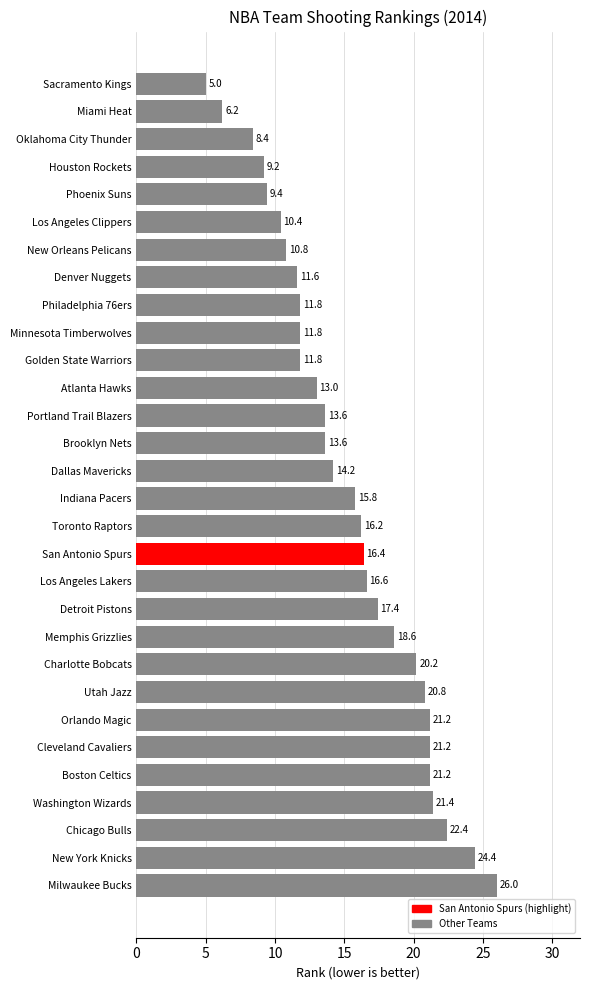

Reading bottom to top, list all the values displayed in this chart.

Milwaukee Bucks=26.0	New York Knicks=24.4	Chicago Bulls=22.4	Washington Wizards=21.4	Boston Celtics=21.2	Cleveland Cavaliers=21.2	Orlando Magic=21.2	Utah Jazz=20.8	Charlotte Bobcats=20.2	Memphis Grizzlies=18.6	Detroit Pistons=17.4	Los Angeles Lakers=16.6	San Antonio Spurs=16.4	Toronto Raptors=16.2	Indiana Pacers=15.8	Dallas Mavericks=14.2	Brooklyn Nets=13.6	Portland Trail Blazers=13.6	Atlanta Hawks=13.0	Golden State Warriors=11.8	Minnesota Timberwolves=11.8	Philadelphia 76ers=11.8	Denver Nuggets=11.6	New Orleans Pelicans=10.8	Los Angeles Clippers=10.4	Phoenix Suns=9.4	Houston Rockets=9.2	Oklahoma City Thunder=8.4	Miami Heat=6.2	Sacramento Kings=5.0